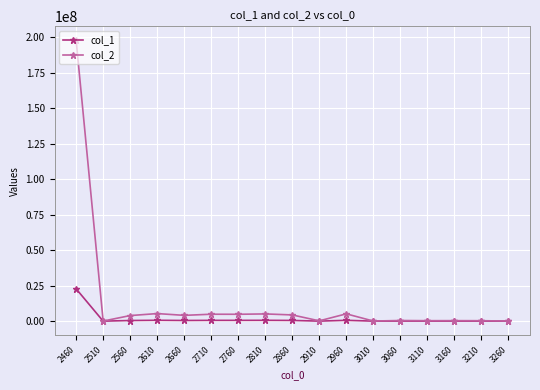

Which series has the widest spread of values?

col_2